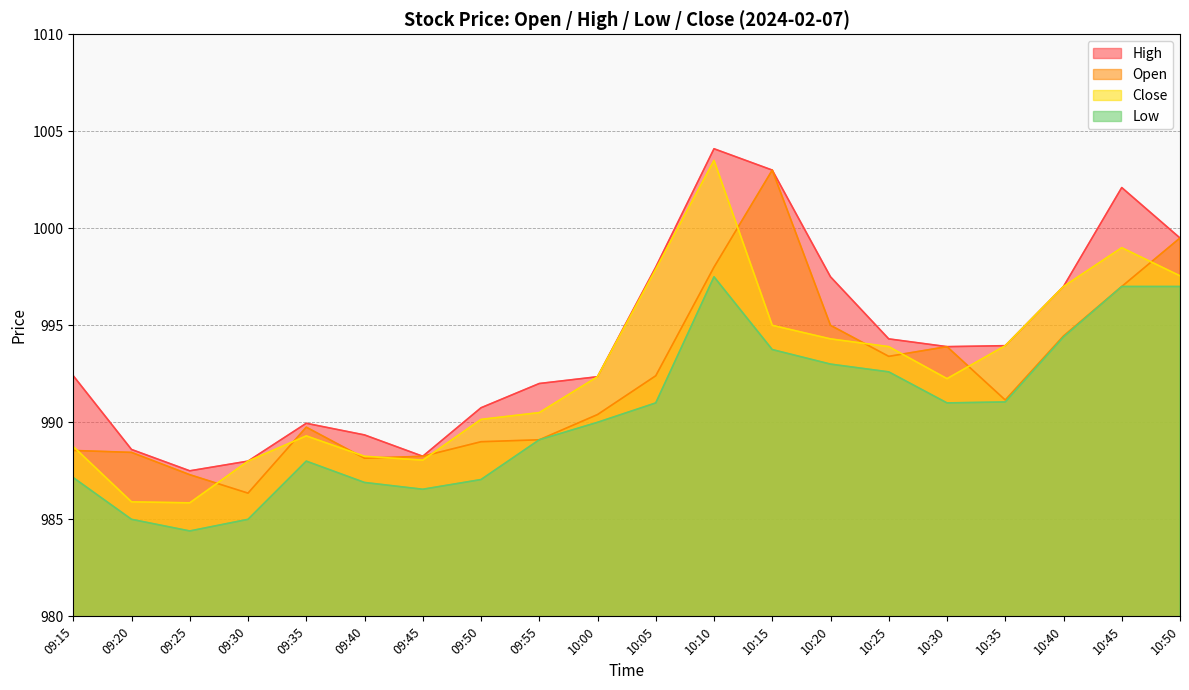

Reading right to left, extract all data points from this chart.

Open: 10:50=999.5	10:45=997.0	10:40=994.5	10:35=991.1	10:30=993.9	10:25=993.4	10:20=995.0	10:15=1003.0	10:10=998.0	10:05=992.4	10:00=990.4	09:55=989.1	09:50=989.0	09:45=988.2	09:40=988.1	09:35=989.8	09:30=986.4	09:25=987.3	09:20=988.5	09:15=988.5
High: 10:50=999.5	10:45=1002.1	10:40=997.0	10:35=994.0	10:30=993.9	10:25=994.3	10:20=997.5	10:15=1003.0	10:10=1004.1	10:05=998.0	10:00=992.4	09:55=992.0	09:50=990.8	09:45=988.2	09:40=989.4	09:35=990.0	09:30=988.0	09:25=987.5	09:20=988.6	09:15=992.4
Low: 10:50=997.0	10:45=997.0	10:40=994.4	10:35=991.0	10:30=991.0	10:25=992.6	10:20=993.0	10:15=993.8	10:10=997.5	10:05=991.0	10:00=990.0	09:55=989.1	09:50=987.0	09:45=986.5	09:40=986.9	09:35=988.0	09:30=985.0	09:25=984.4	09:20=985.0	09:15=987.1
Close: 10:50=997.5	10:45=999.0	10:40=997.0	10:35=994.0	10:30=992.2	10:25=993.9	10:20=994.3	10:15=995.0	10:10=1003.5	10:05=997.9	10:00=992.4	09:55=990.5	09:50=990.1	09:45=988.0	09:40=988.2	09:35=989.3	09:30=988.0	09:25=985.9	09:20=985.9	09:15=988.8